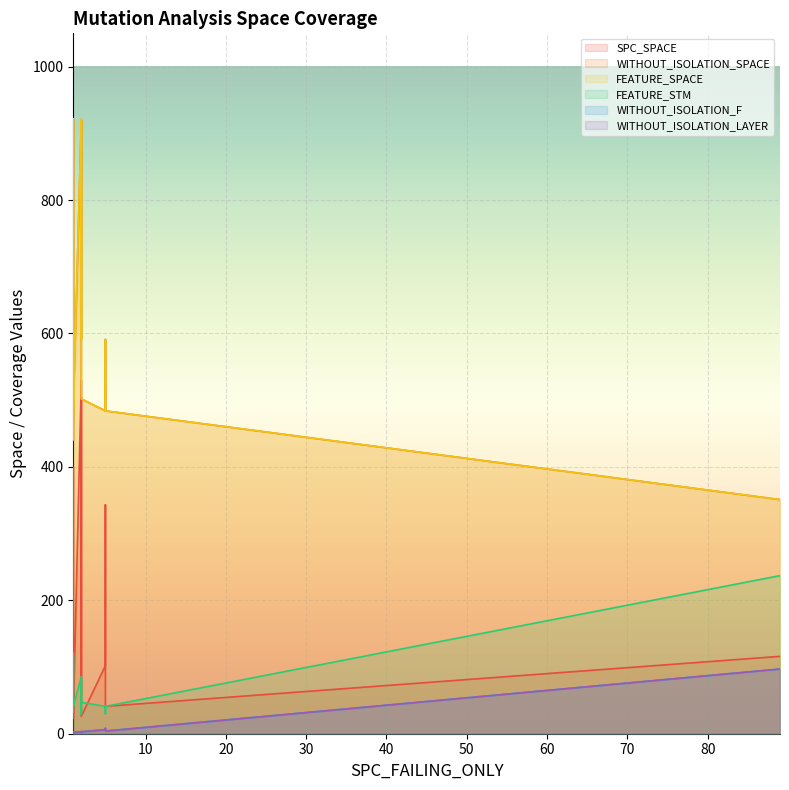

What is the spread (max minus min) of values at 1?

920